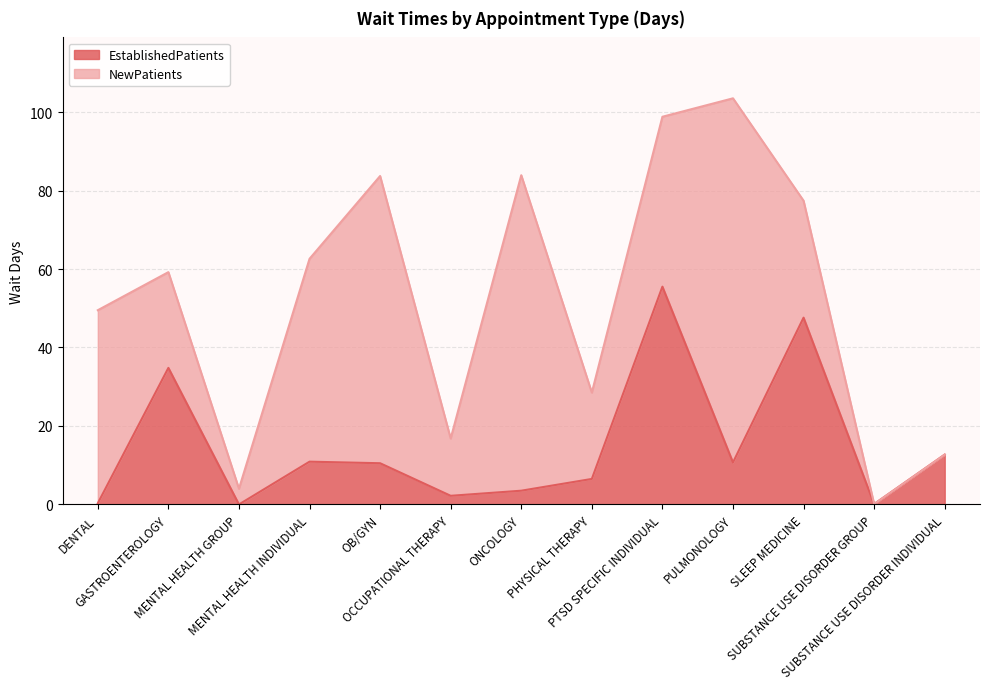

Reading left to right, extract all data points from this chart.

0.3	34.8	0.0	10.9	10.5	2.2	3.5	6.5	55.5	10.7	47.6	0.1	12.7